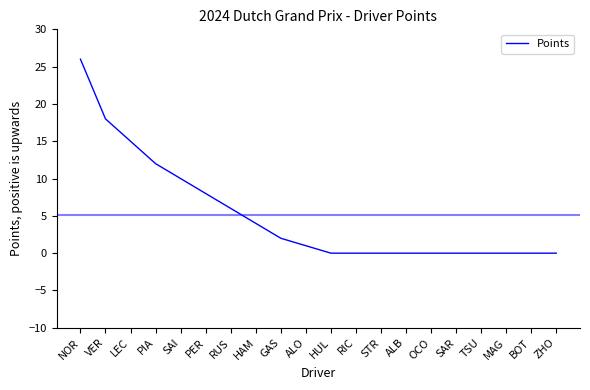

Does the chart have visible grid lines?

No